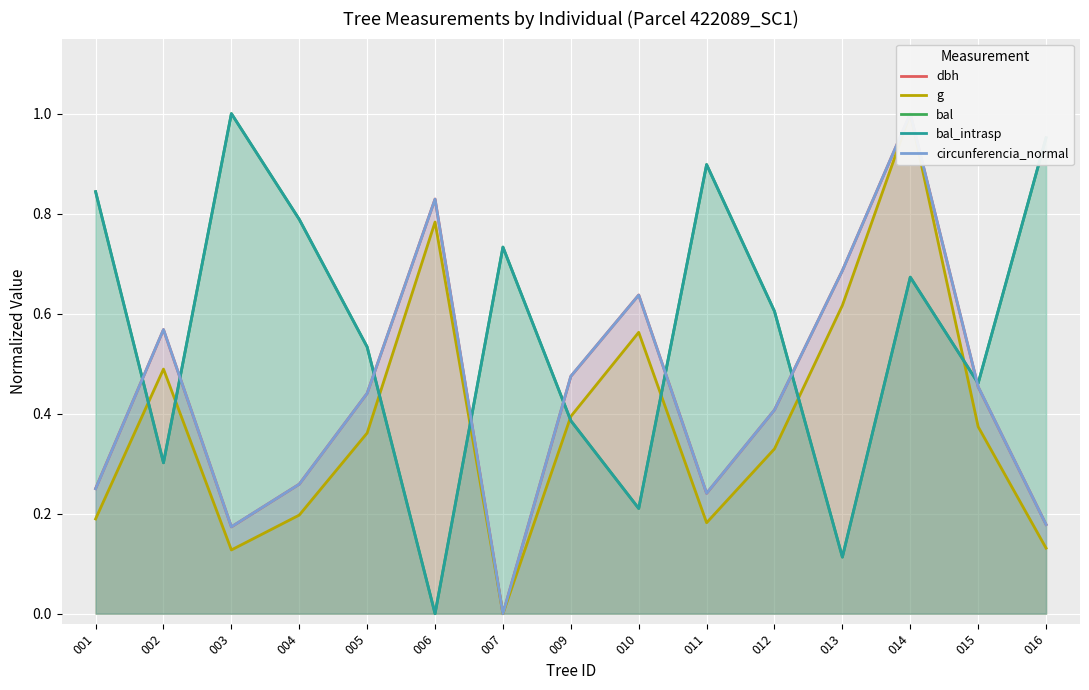

Rank the categories by bal value from highest to lowest.

003, 016, 011, 001, 004, 007, 014, 012, 005, 015, 009, 002, 010, 013, 006